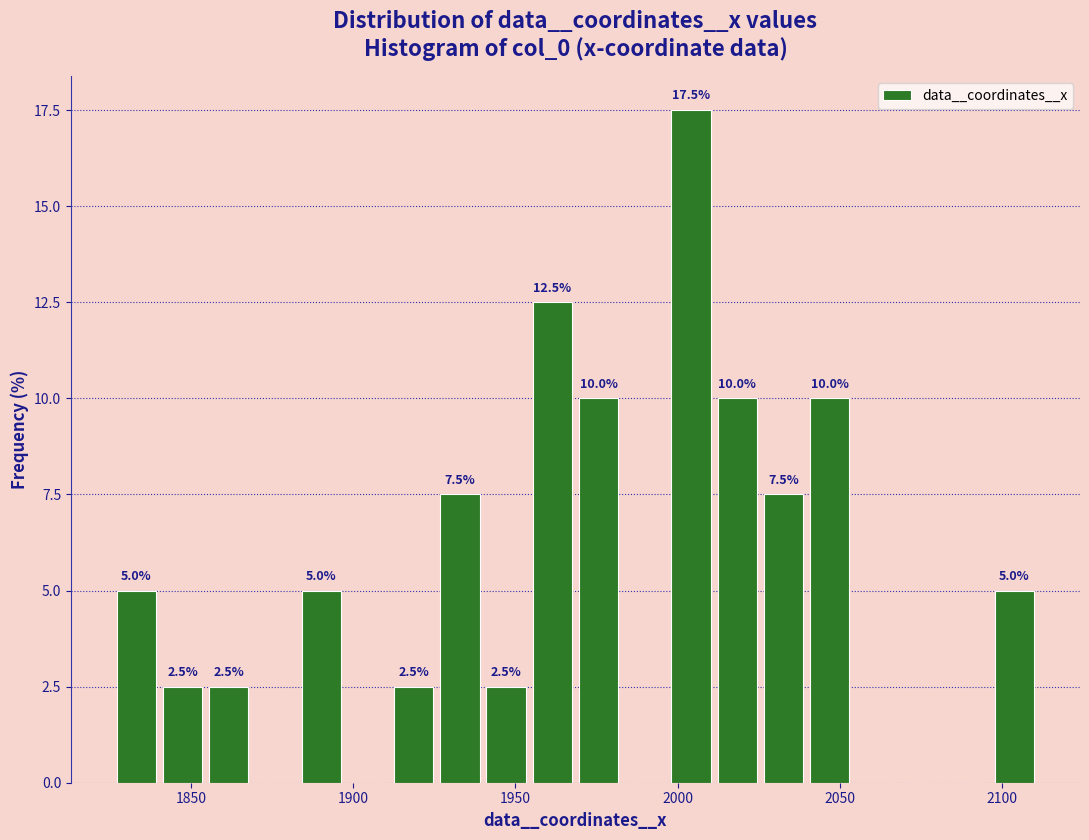

Around what value on the x-axis is the tallest bar? Give the approximate position of its centre, as read against the axis.

2005